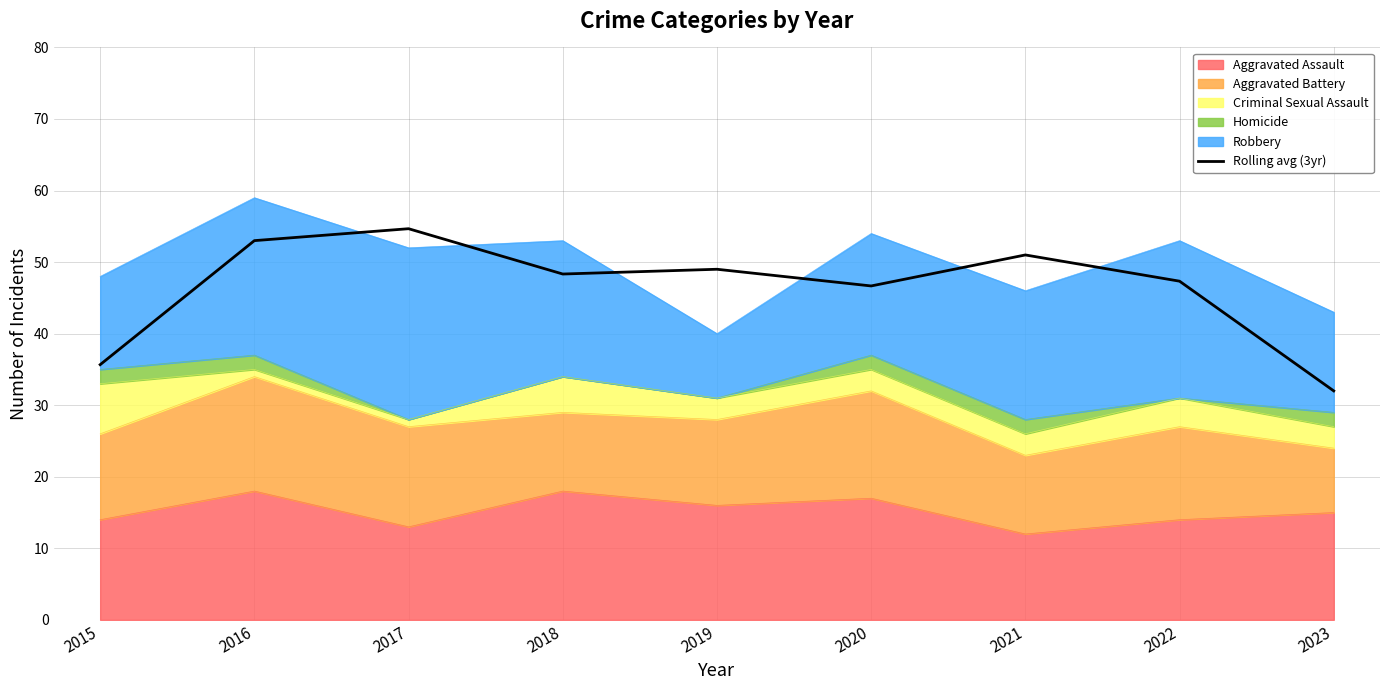

Which label corresponds to the smallest value in the chart?

2023